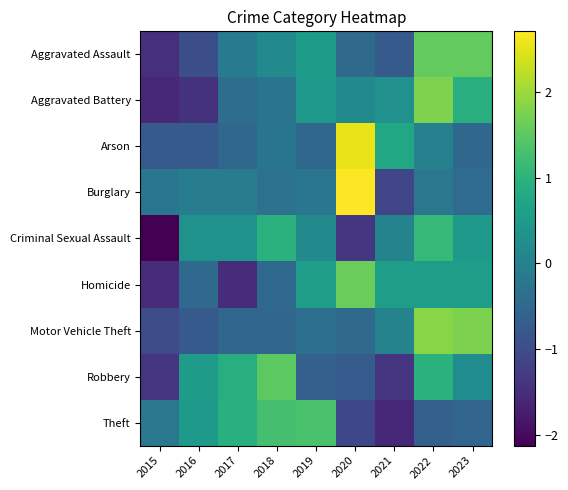

Which series has the largest total across all categories?

Motor Vehicle Theft